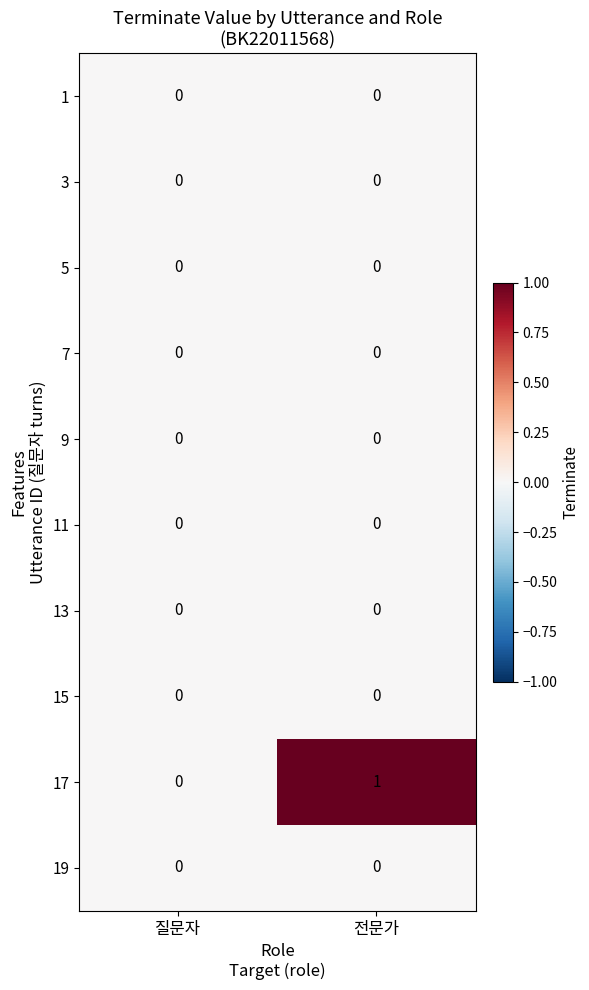

Reading right to left, list all the values displayed in this chart.

1: 전문가=0	질문자=0
3: 전문가=0	질문자=0
5: 전문가=0	질문자=0
7: 전문가=0	질문자=0
9: 전문가=0	질문자=0
11: 전문가=0	질문자=0
13: 전문가=0	질문자=0
15: 전문가=0	질문자=0
17: 전문가=1	질문자=0
19: 전문가=0	질문자=0